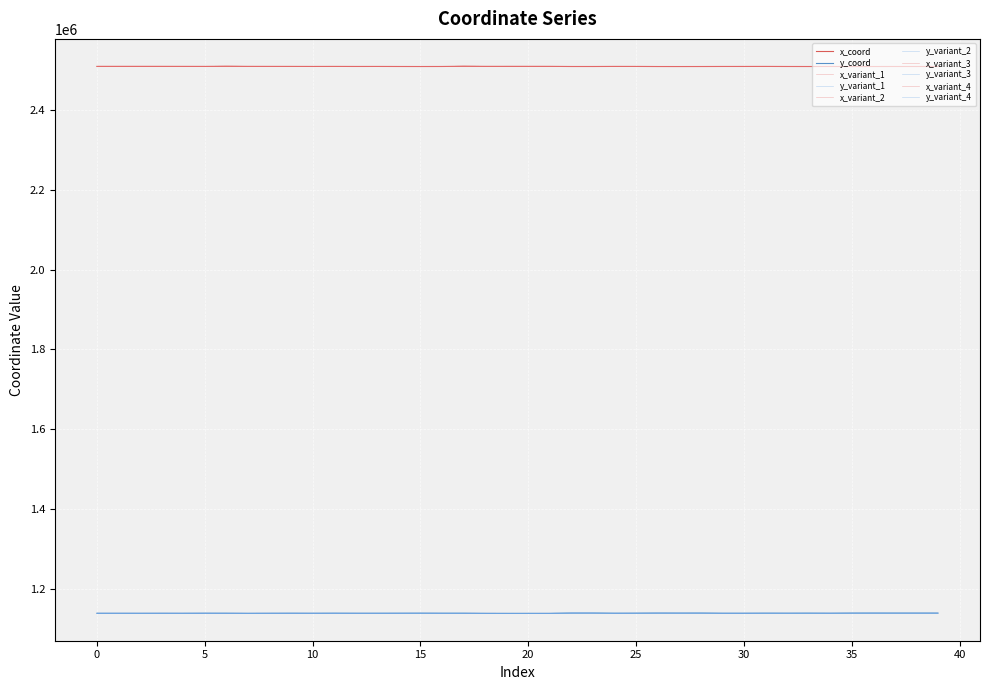

Where is the first local maximum for x_coord?

2